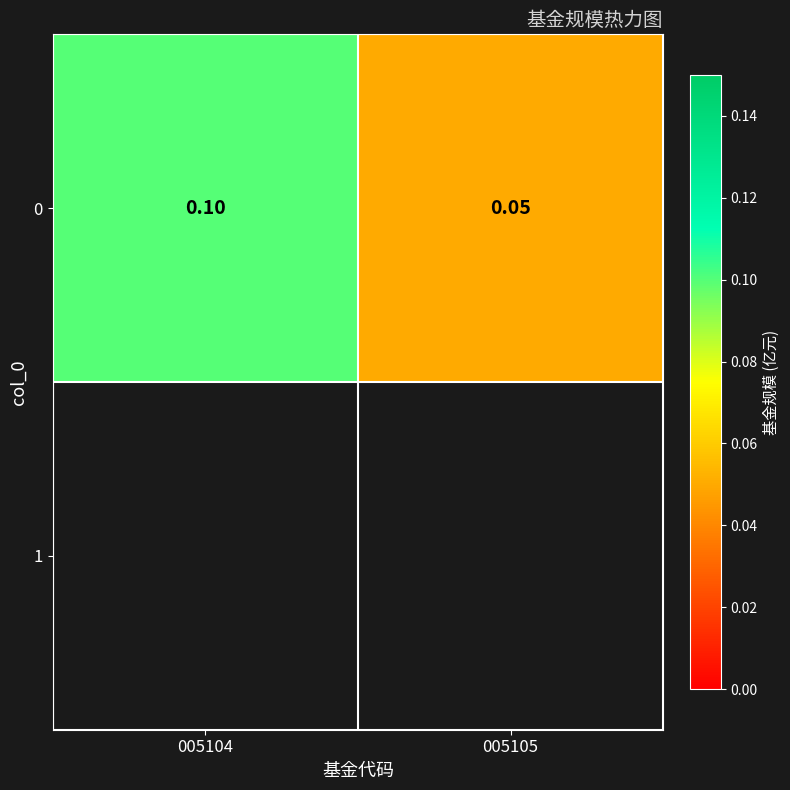

List the labels in order of value, largest first.

005104, 005105